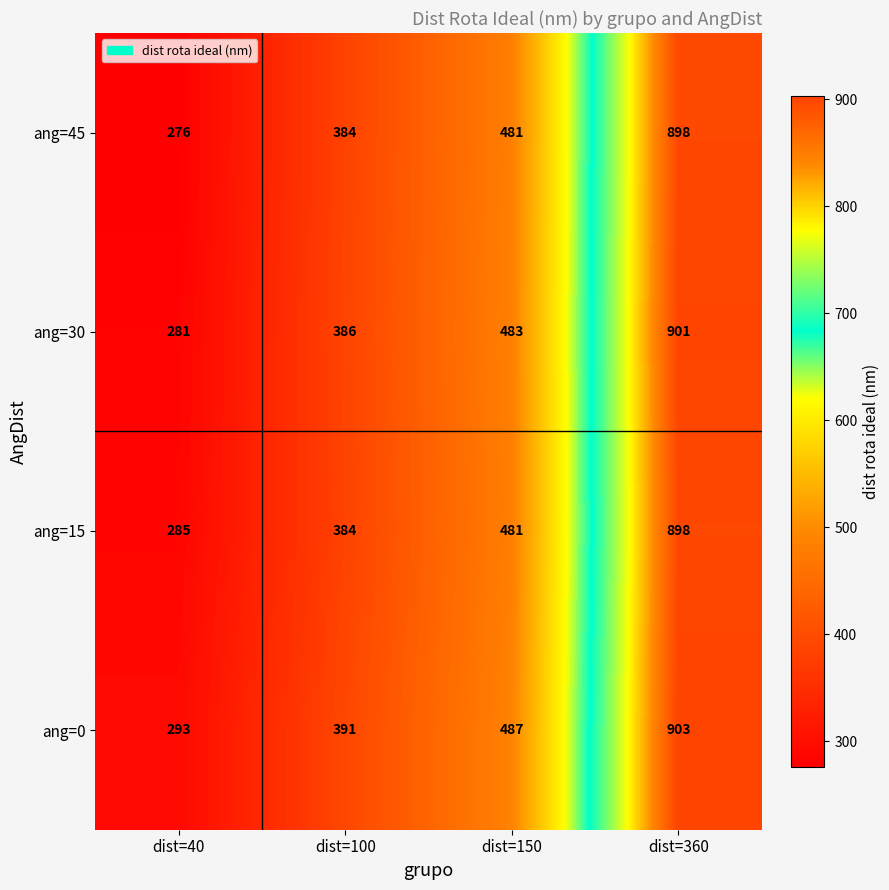

The ang=15 series shows 376 at dist=360. True or false?

False